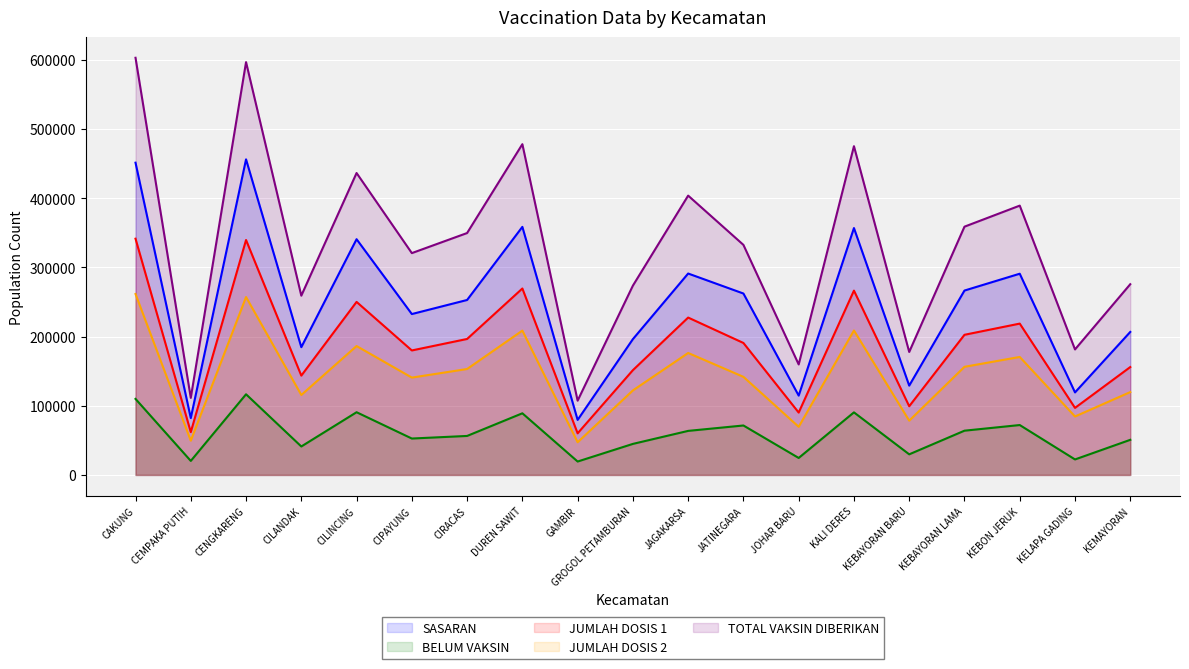

True or false: SASARAN and BELUM VAKSIN cross at least once.

False